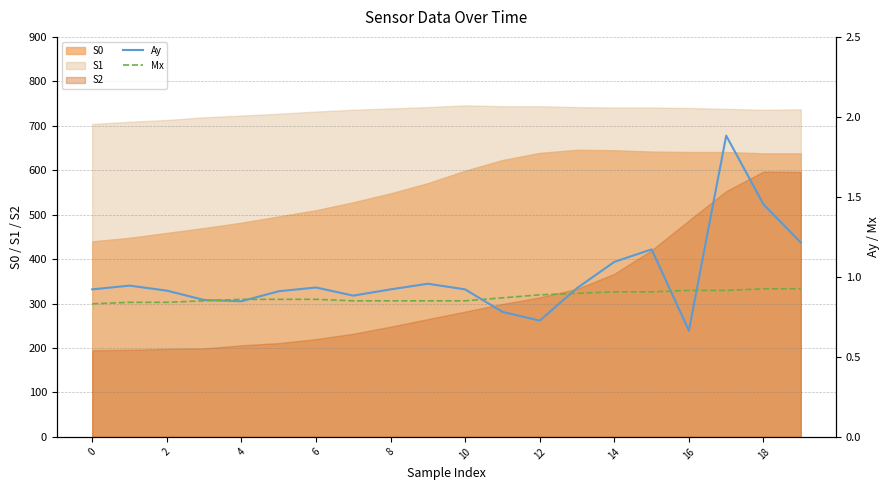

Which series has the widest spread of values?

Ay